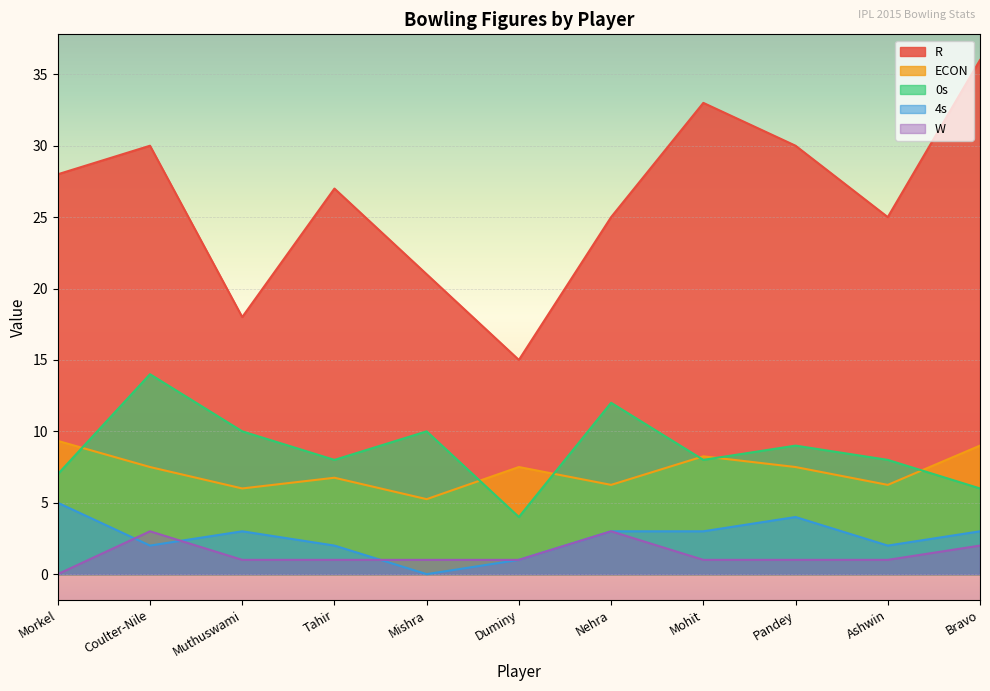

How many series are shown in this chart?

5